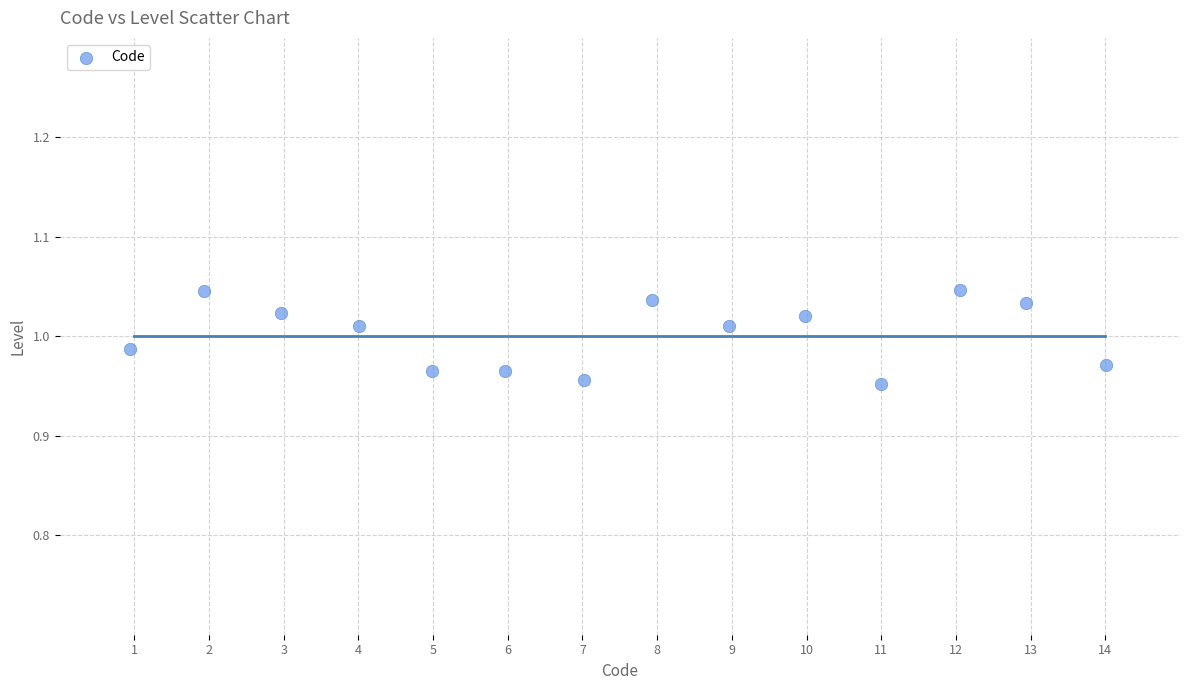

What is the range of X values (max minus min)?

13.1